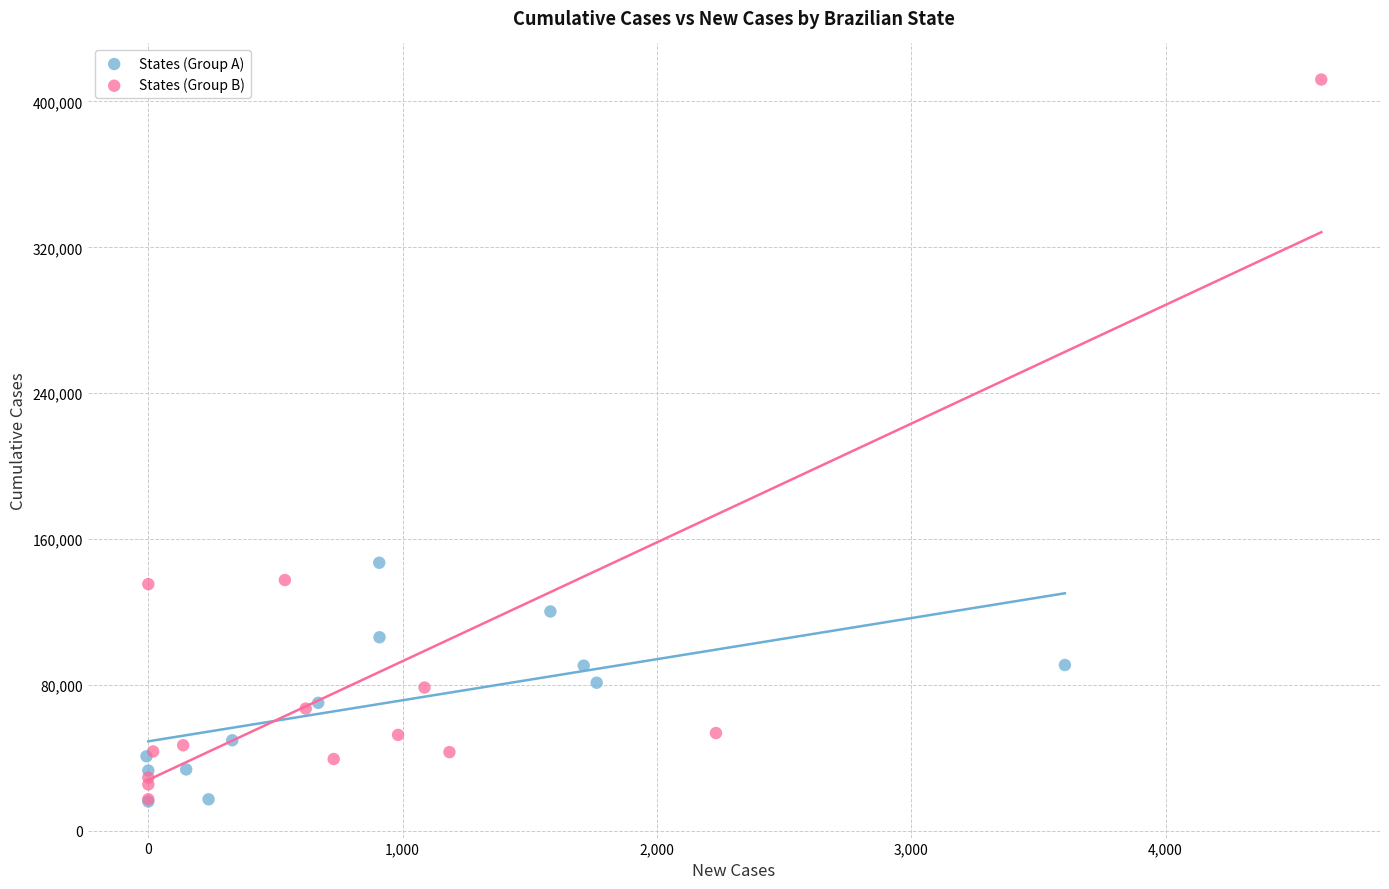

Which series has the widest spread of Y values?

States (Group B)